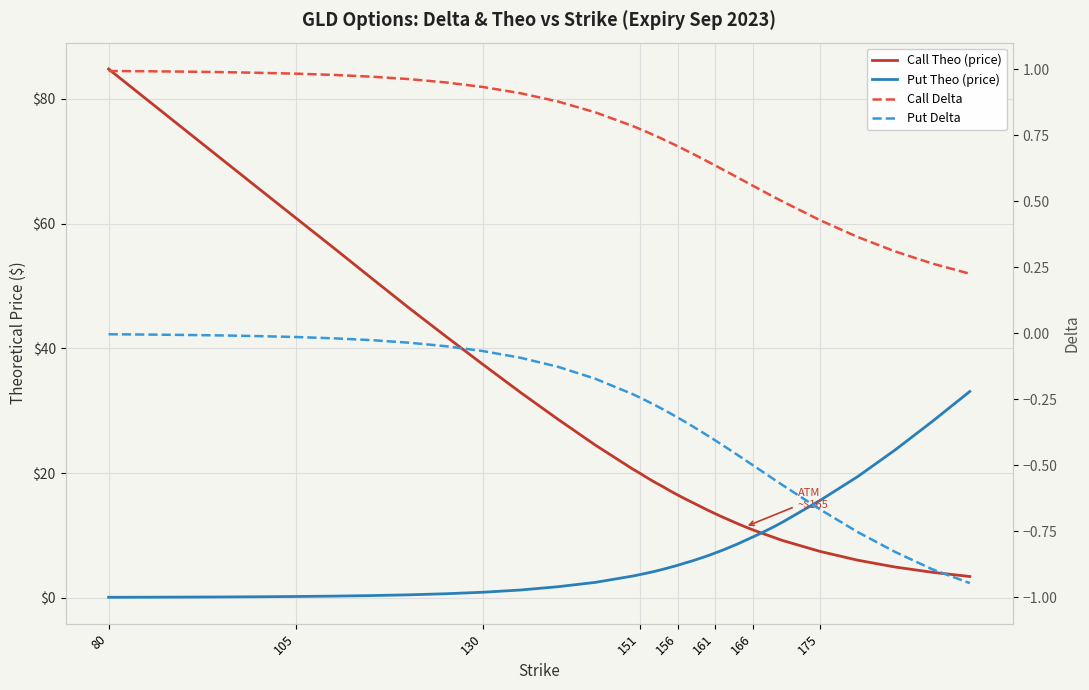

What is the value of the Call Theo (price) point at the 37th from the left?

6.0